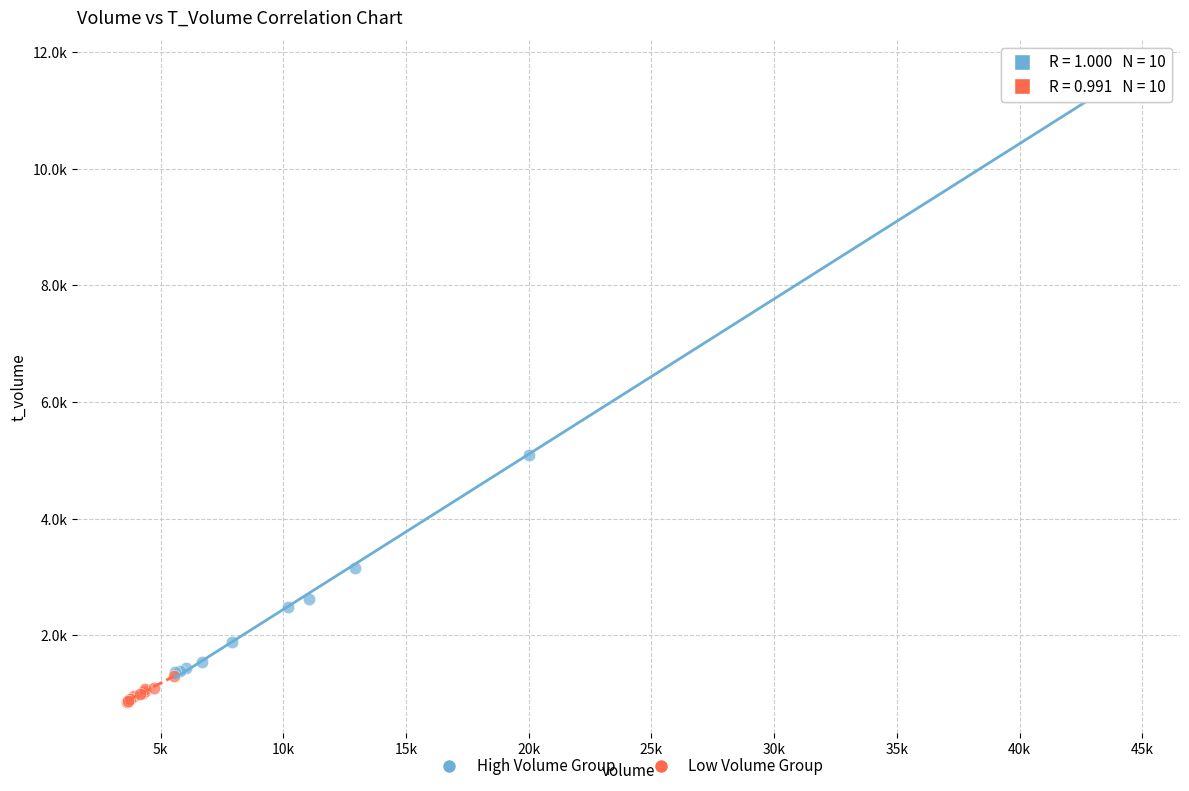

What are all the series names shown in the legend?

High Volume Group, Low Volume Group